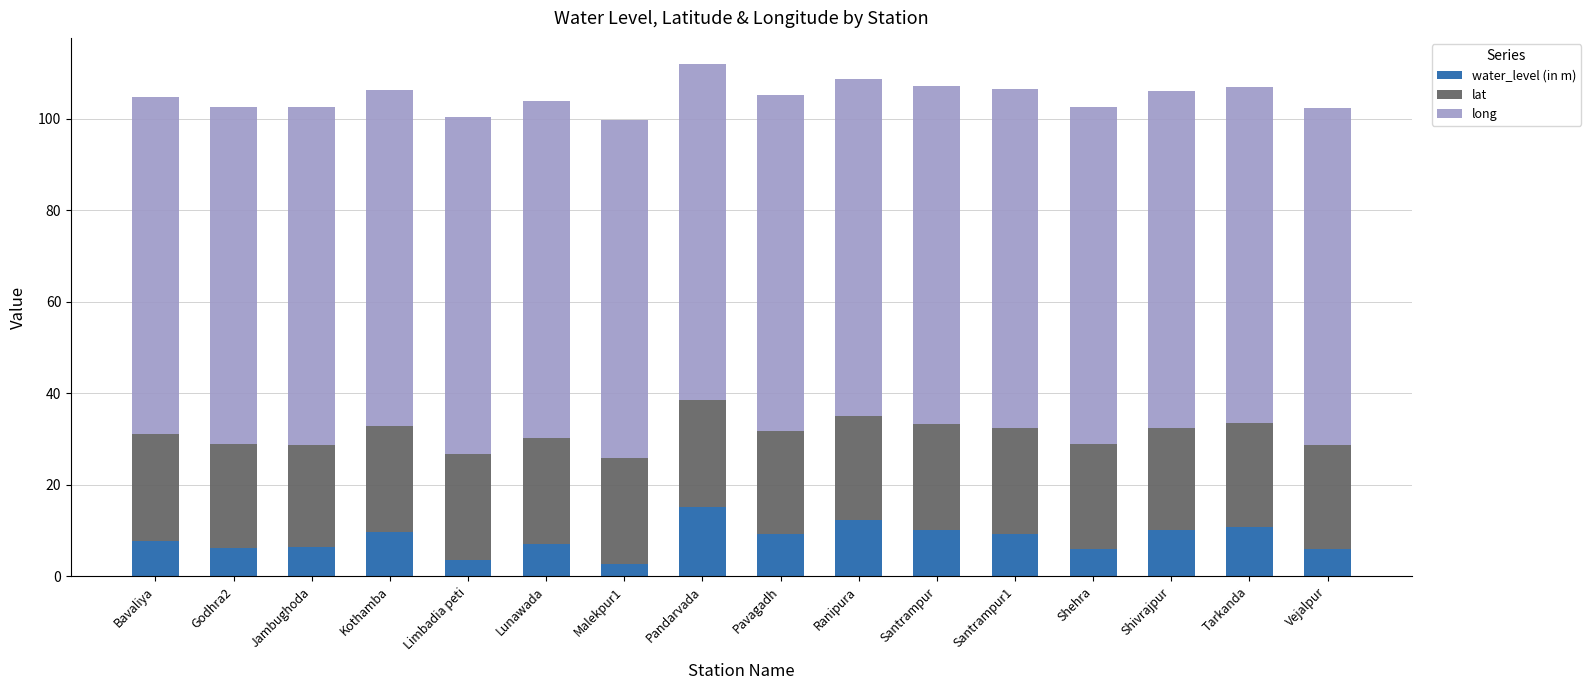

The water_level (in m) series shows 10.1 at Santrampur. True or false?

True